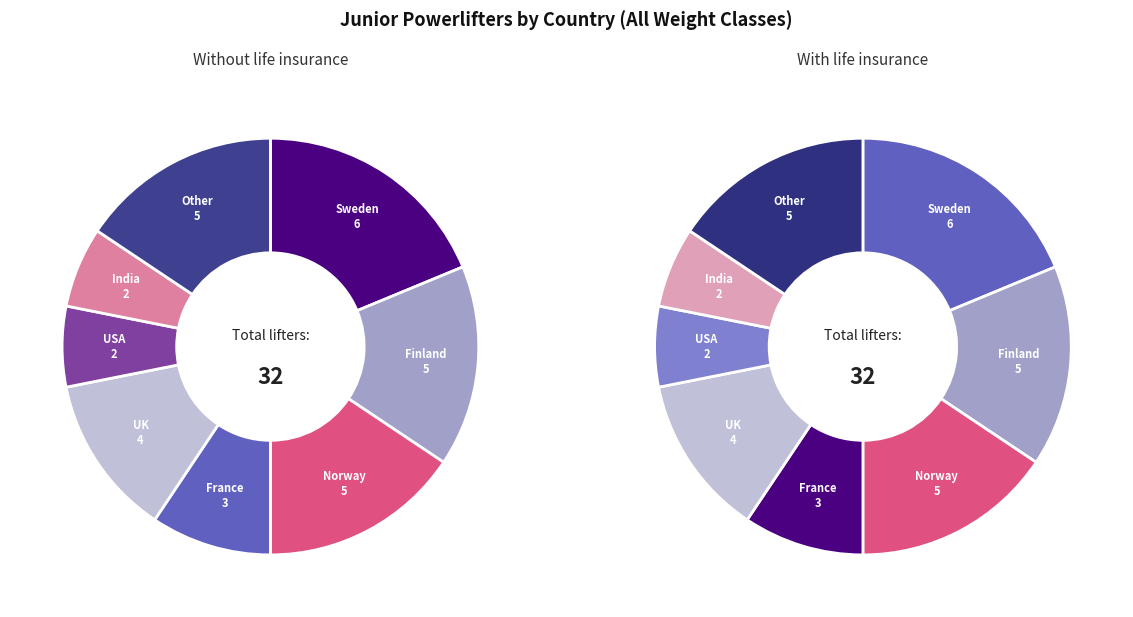

Is it true that India is 1% of the pie?

False